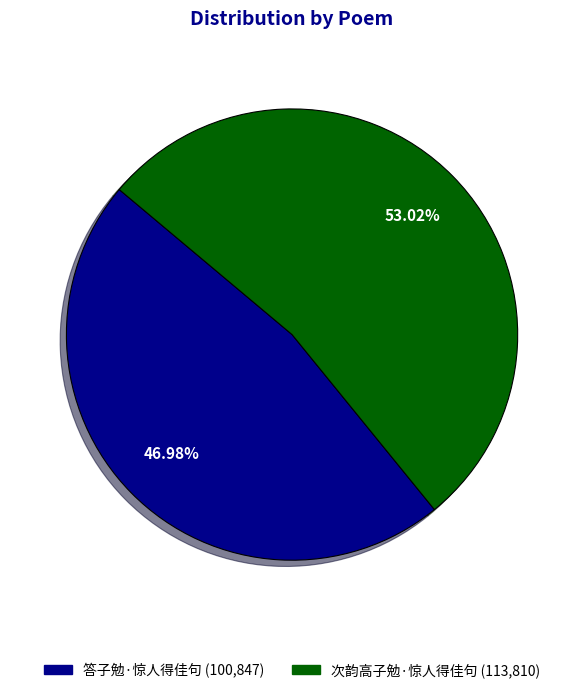

What is the total percentage of 次韵高子勉·惊人得佳句 and 答子勉·惊人得佳句?

100.0%